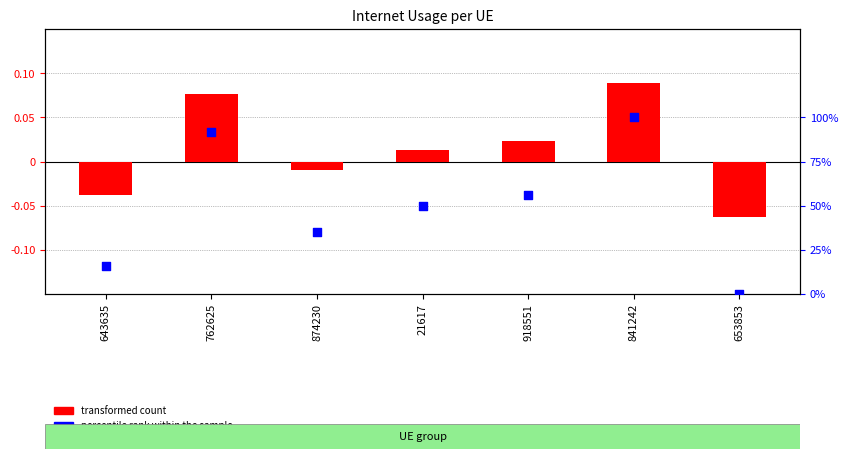

Is the value of transformed count at 21617 greater than the value of percentile rank within the sample at 874230?

No